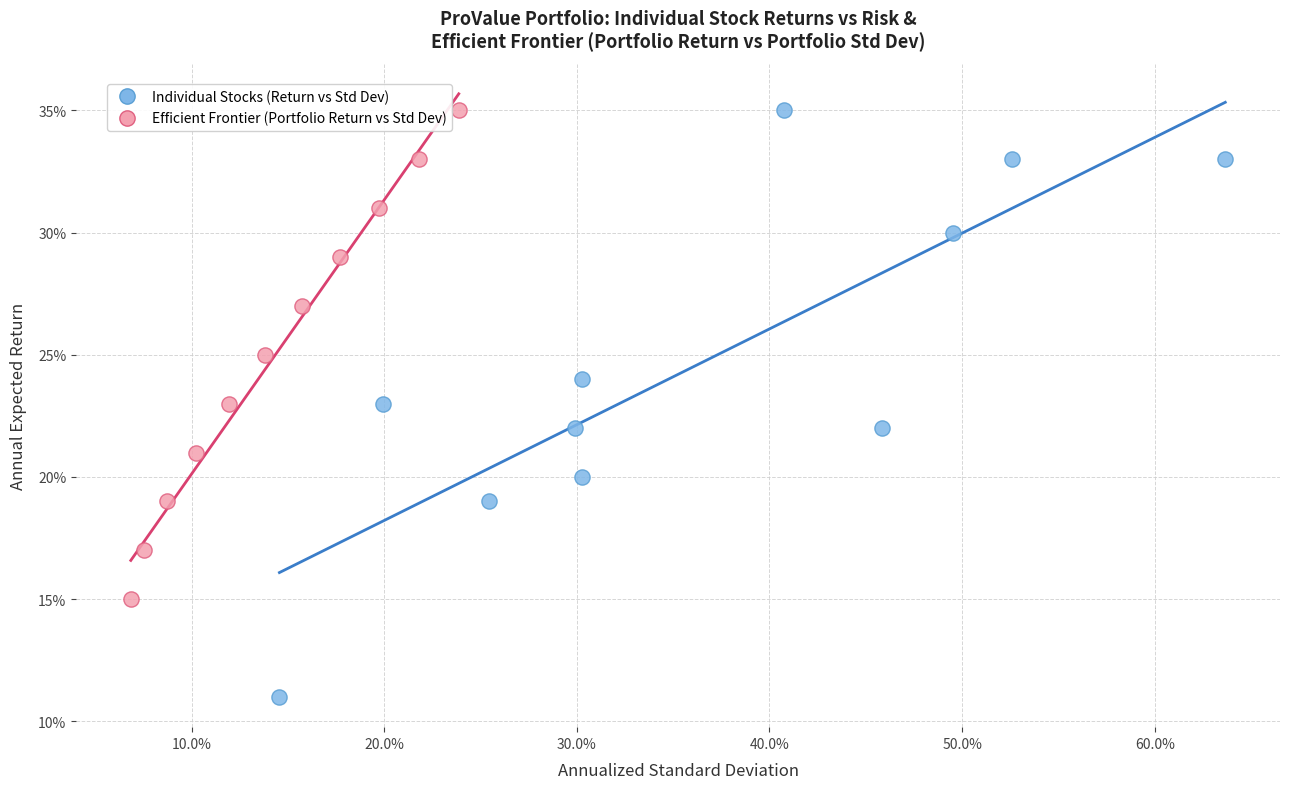

What are all the series names shown in the legend?

Individual Stocks (Return vs Std Dev), Efficient Frontier (Portfolio Return vs Std Dev)